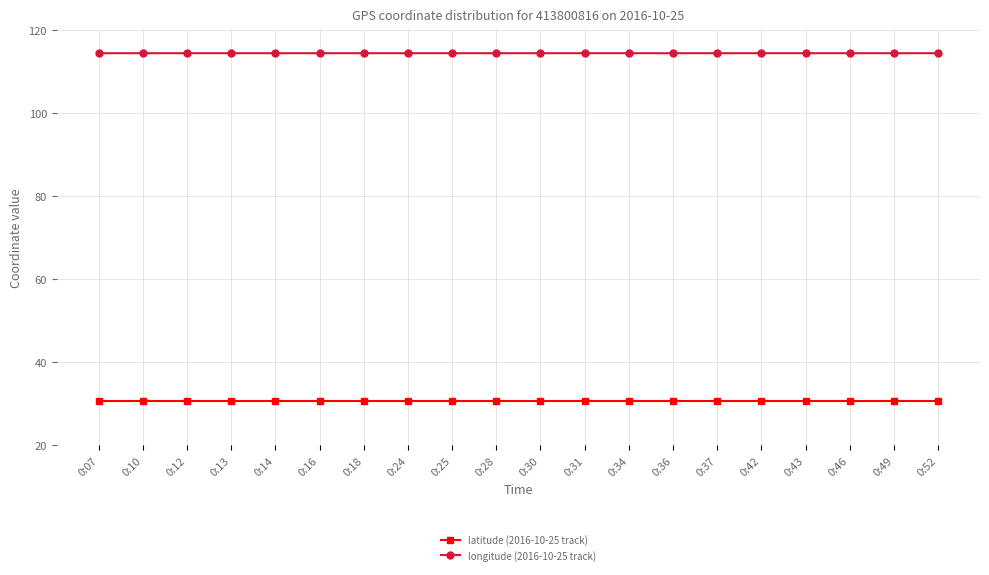

True or false: longitude (2016-10-25 track) and latitude (2016-10-25 track) cross at least once.

False